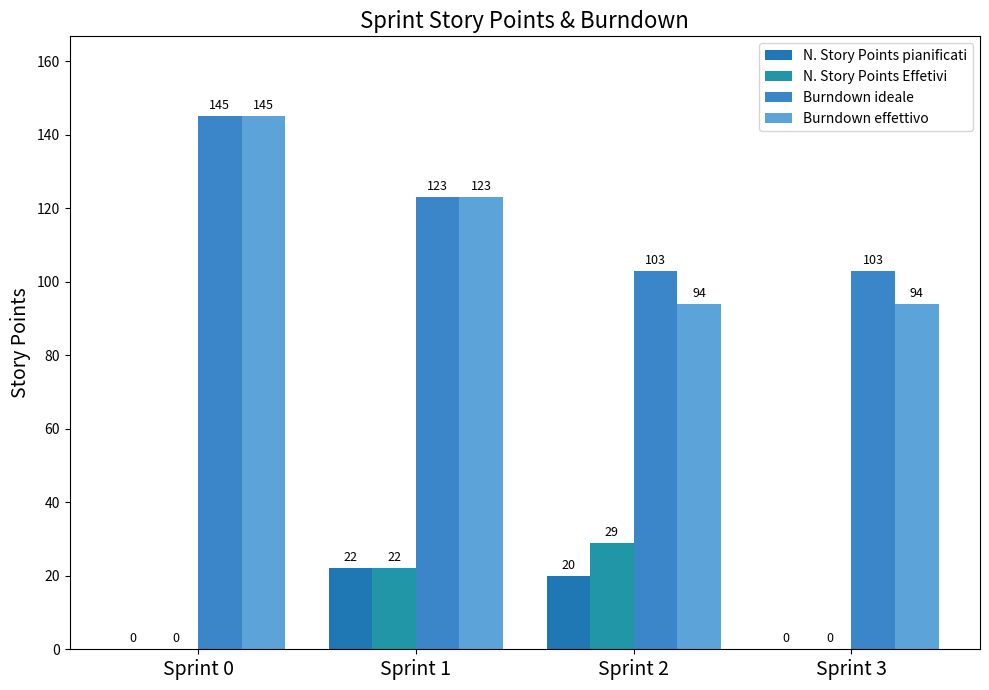

Which label corresponds to the smallest value in the chart?

Sprint 0